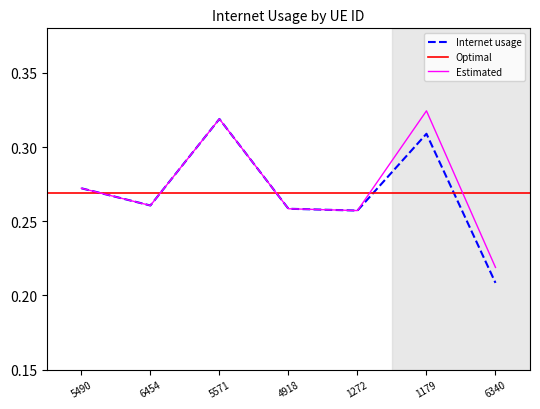

What is the maximum value shown in the chart?

0.3